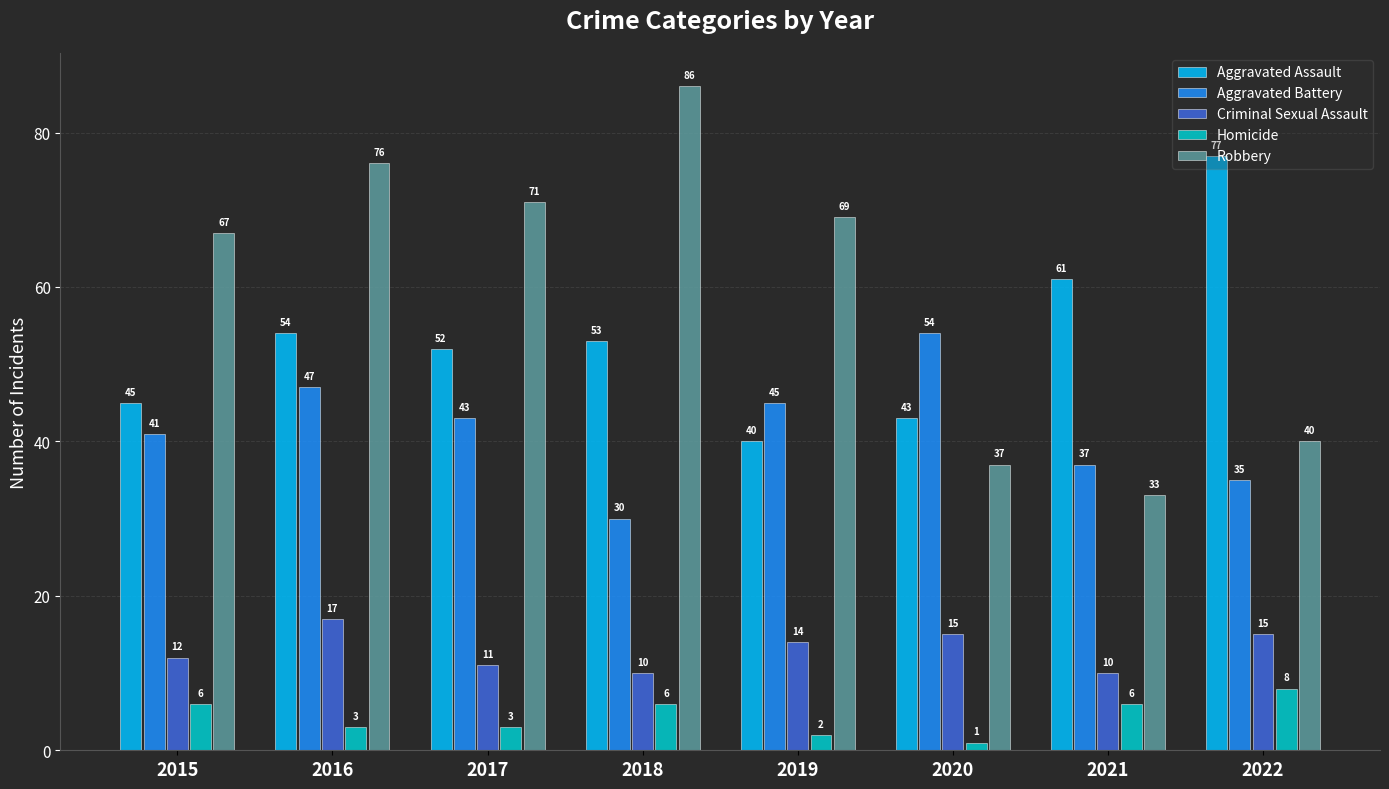

Which series has the largest total across all categories?

Robbery